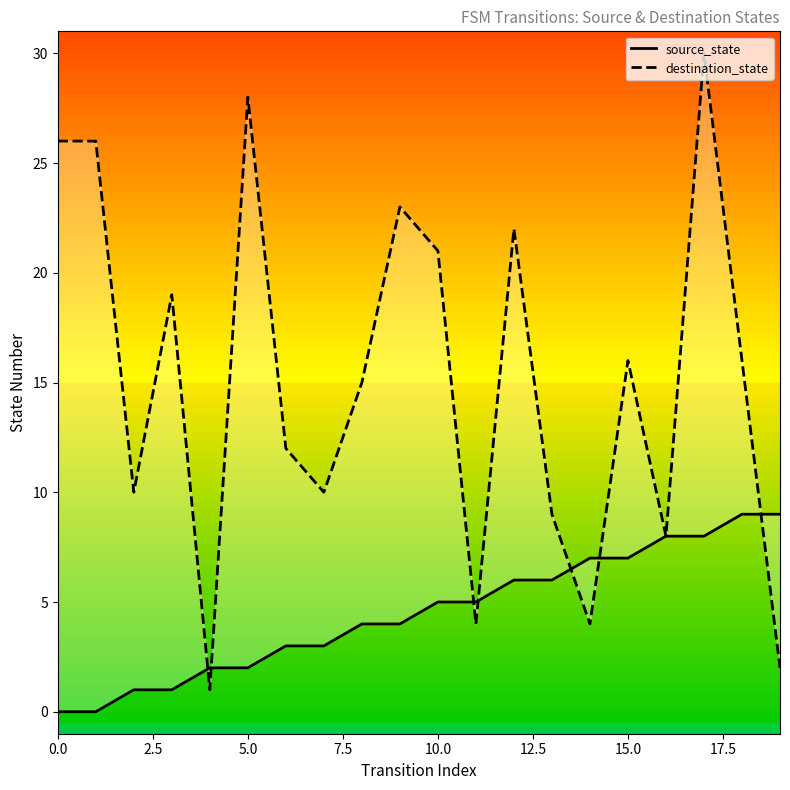

True or false: destination_state and source_state intersect in this chart.

True